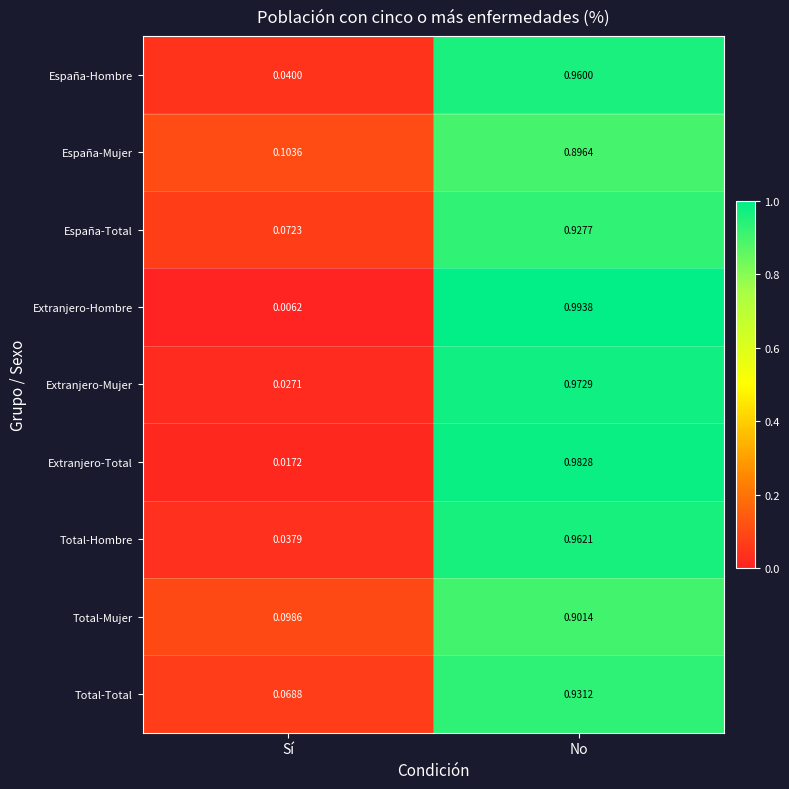

At which label does Total-Total reach its minimum?

Sí